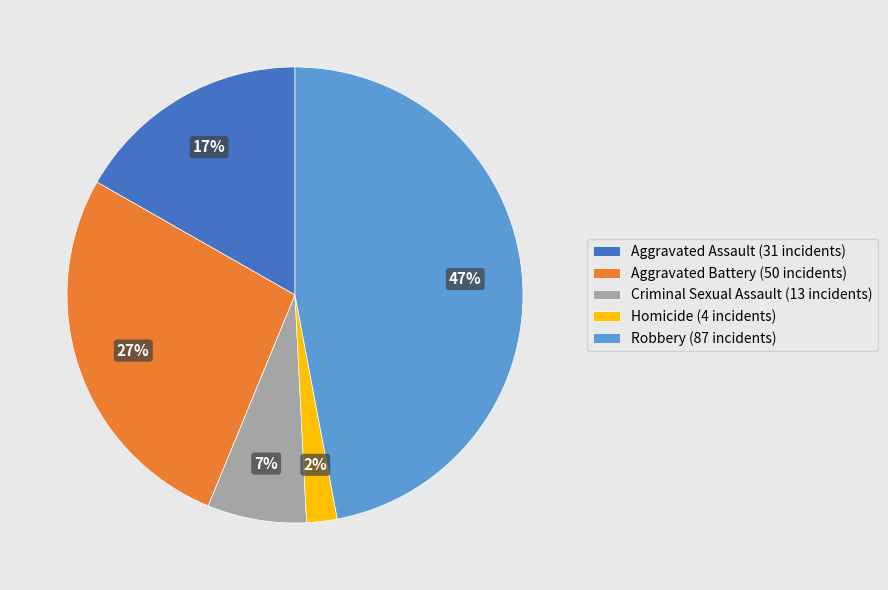

To the nearest percent, what is the combined percentage of Aggravated Assault and Robbery?

64%